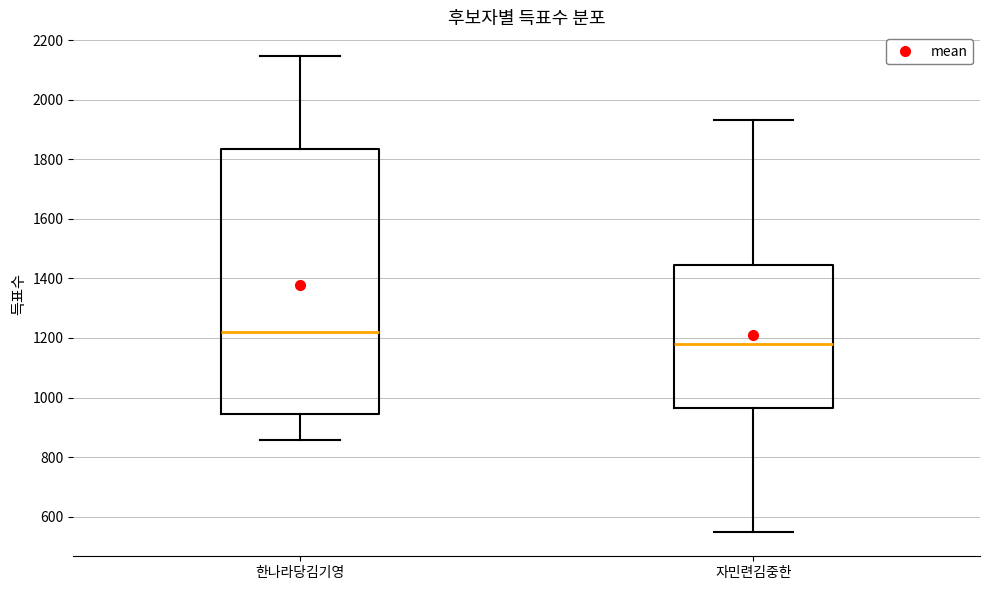

Where is the lower edge of the box for 한나라당김기영 on the y-axis? The values are not printed on the chart, so give them approximately, as read against the axis.

940